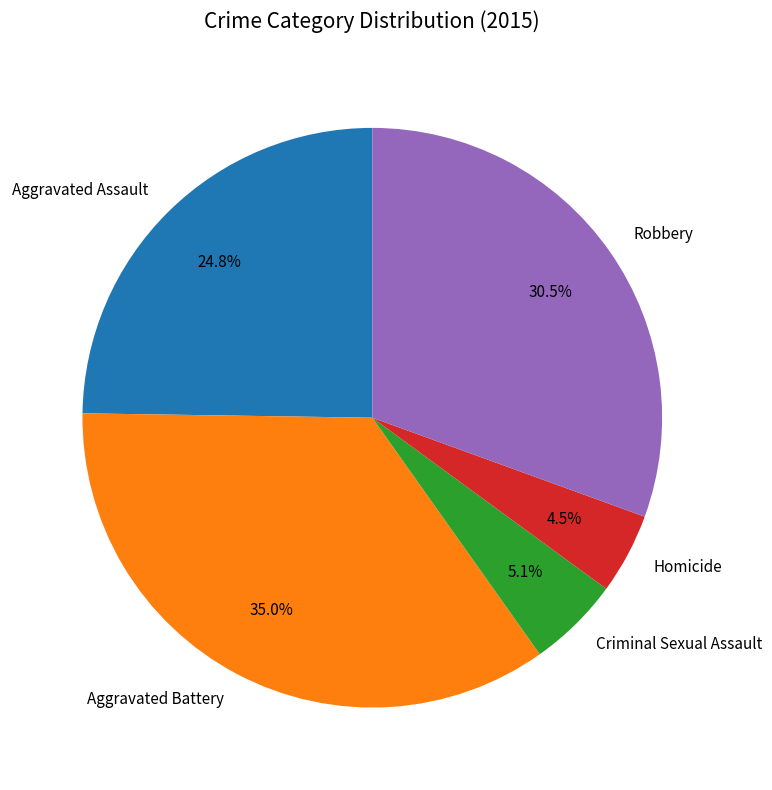

To the nearest percent, what percentage of the pie is Criminal Sexual Assault?

5%